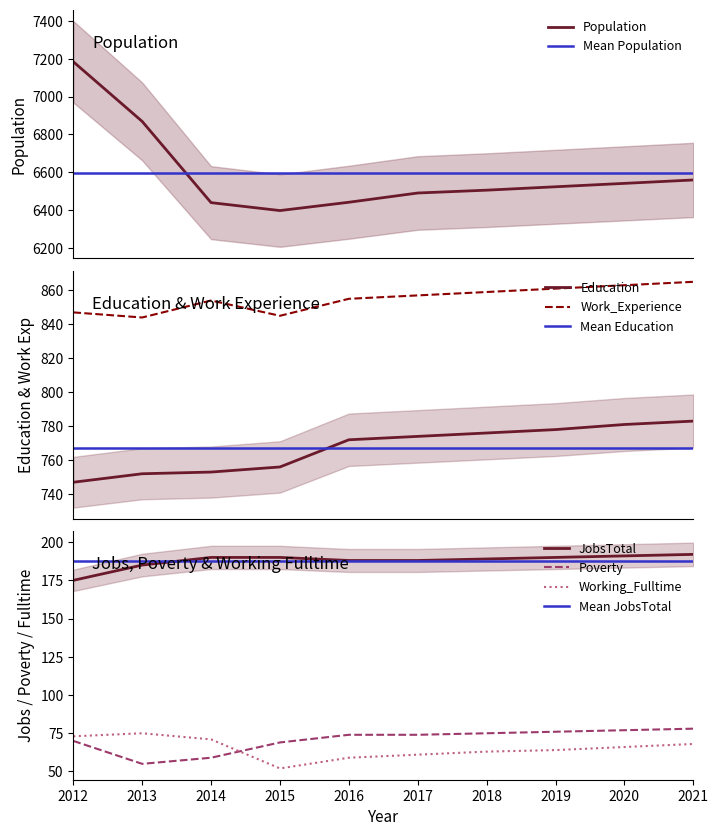

Which has a higher value, 2016 or 2020?

2020